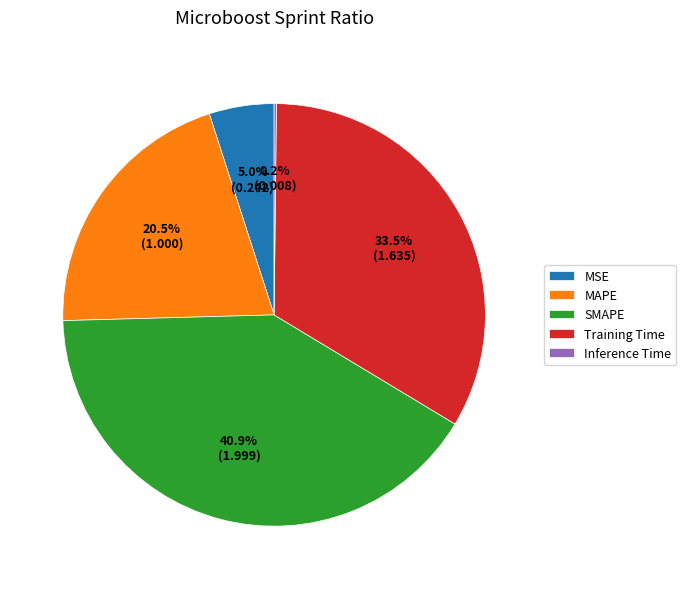

What percentage is the MSE slice, to the nearest percent?

5%